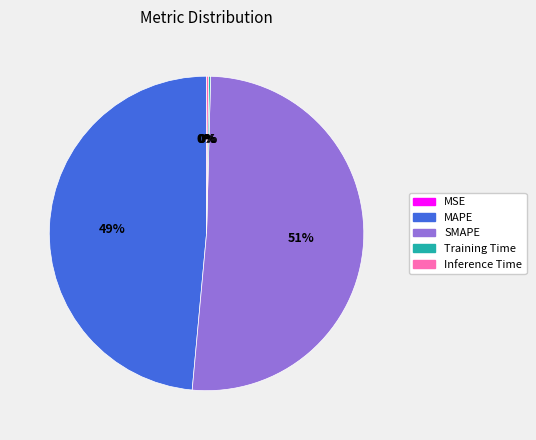

The SMAPE slice represents 51% of the pie. True or false?

True